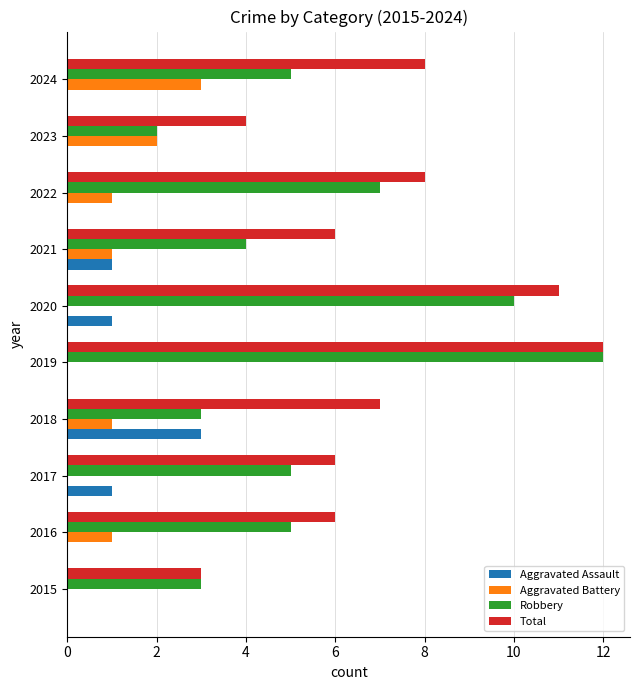

Which series has the largest range (max minus min)?

Robbery